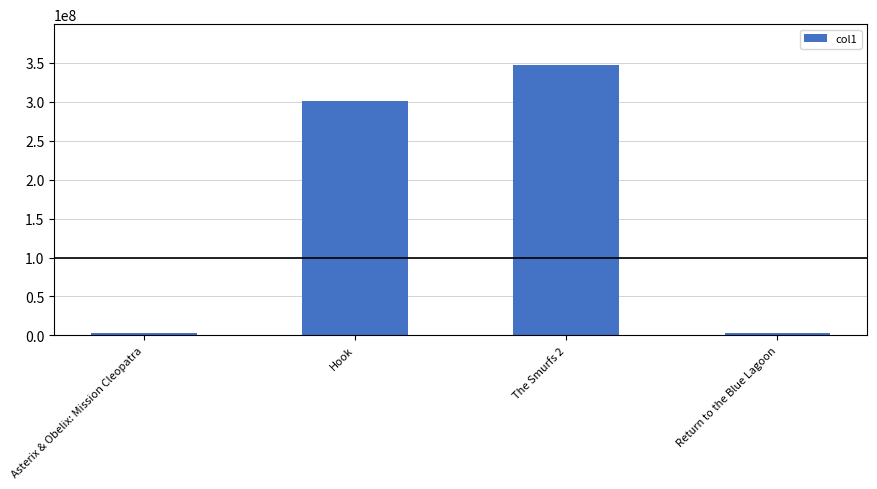

At which label is the value closest to 175176607?

Hook